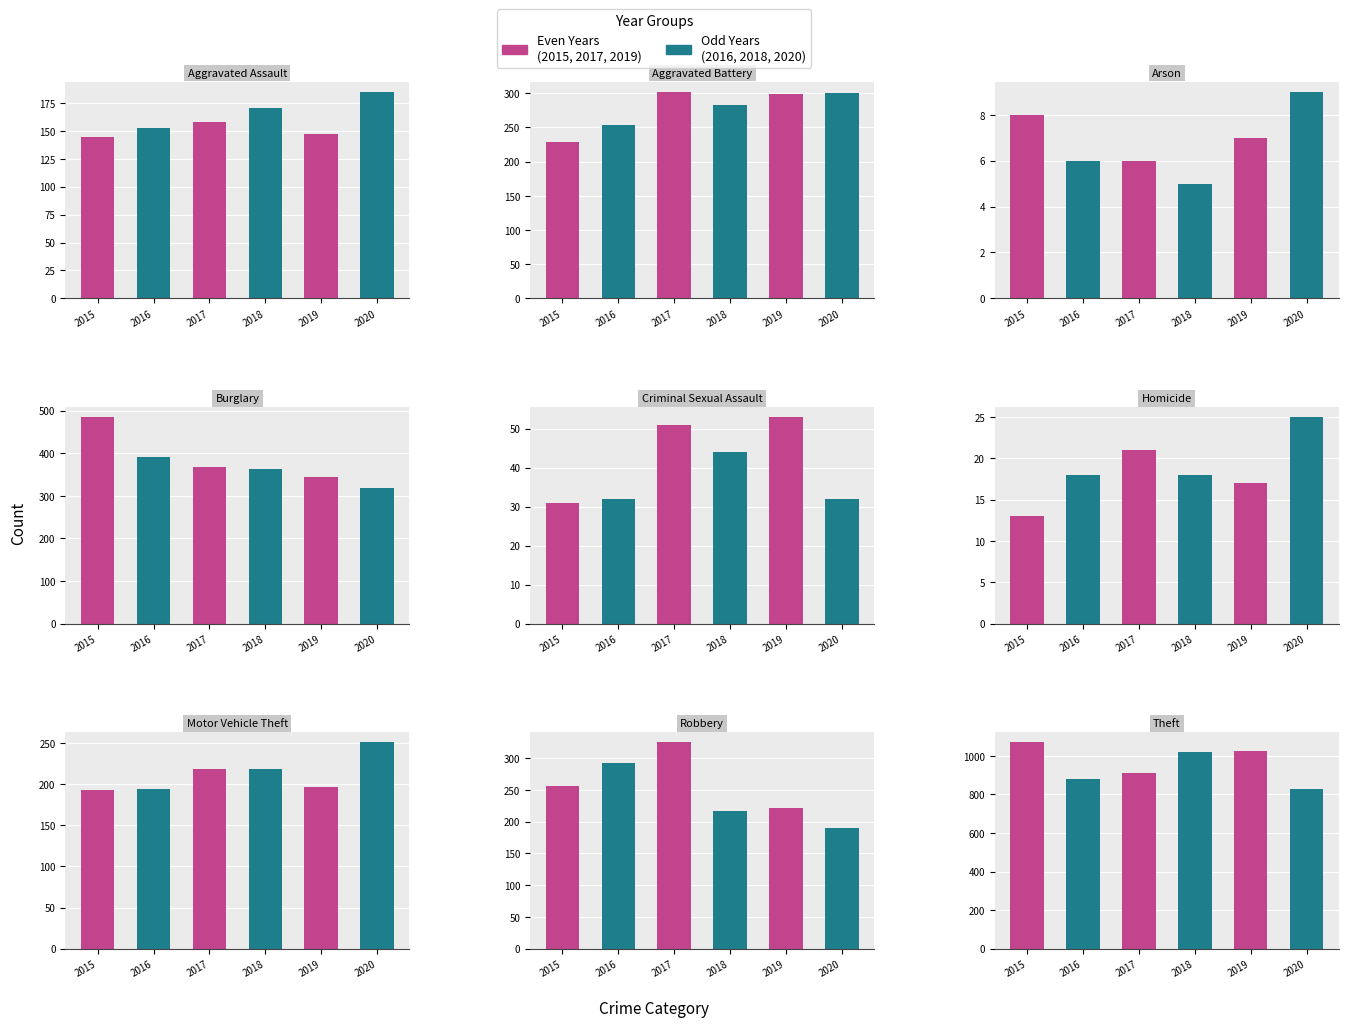

Which label corresponds to the smallest value in the chart?

Arson